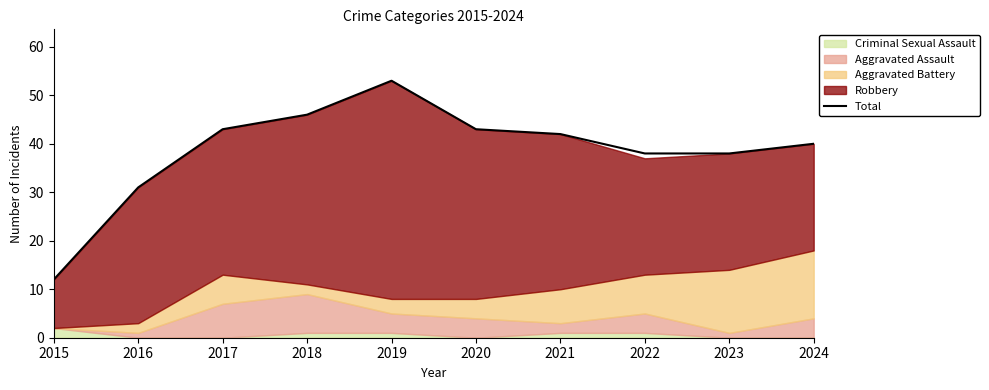

At which category does the chart reach its minimum across all series?

2015